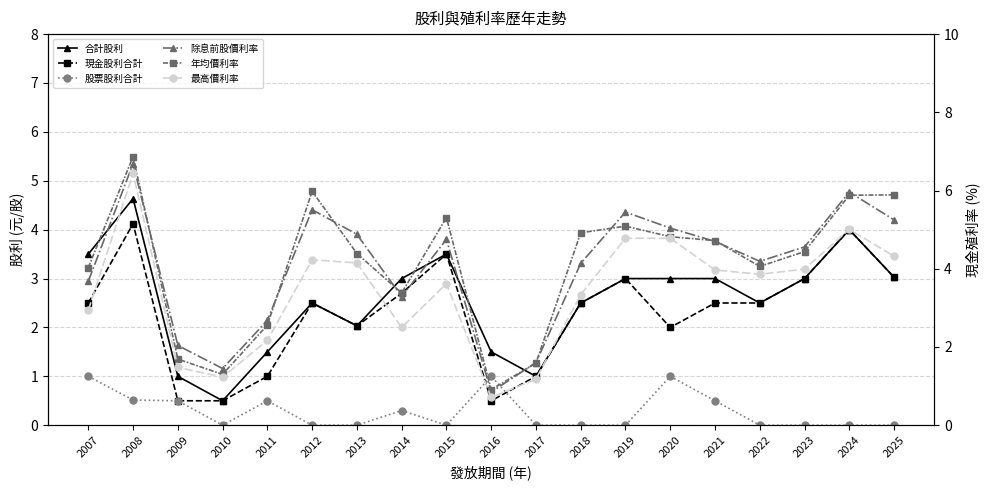

What is the sum of all 年均價利率 values?

77.8